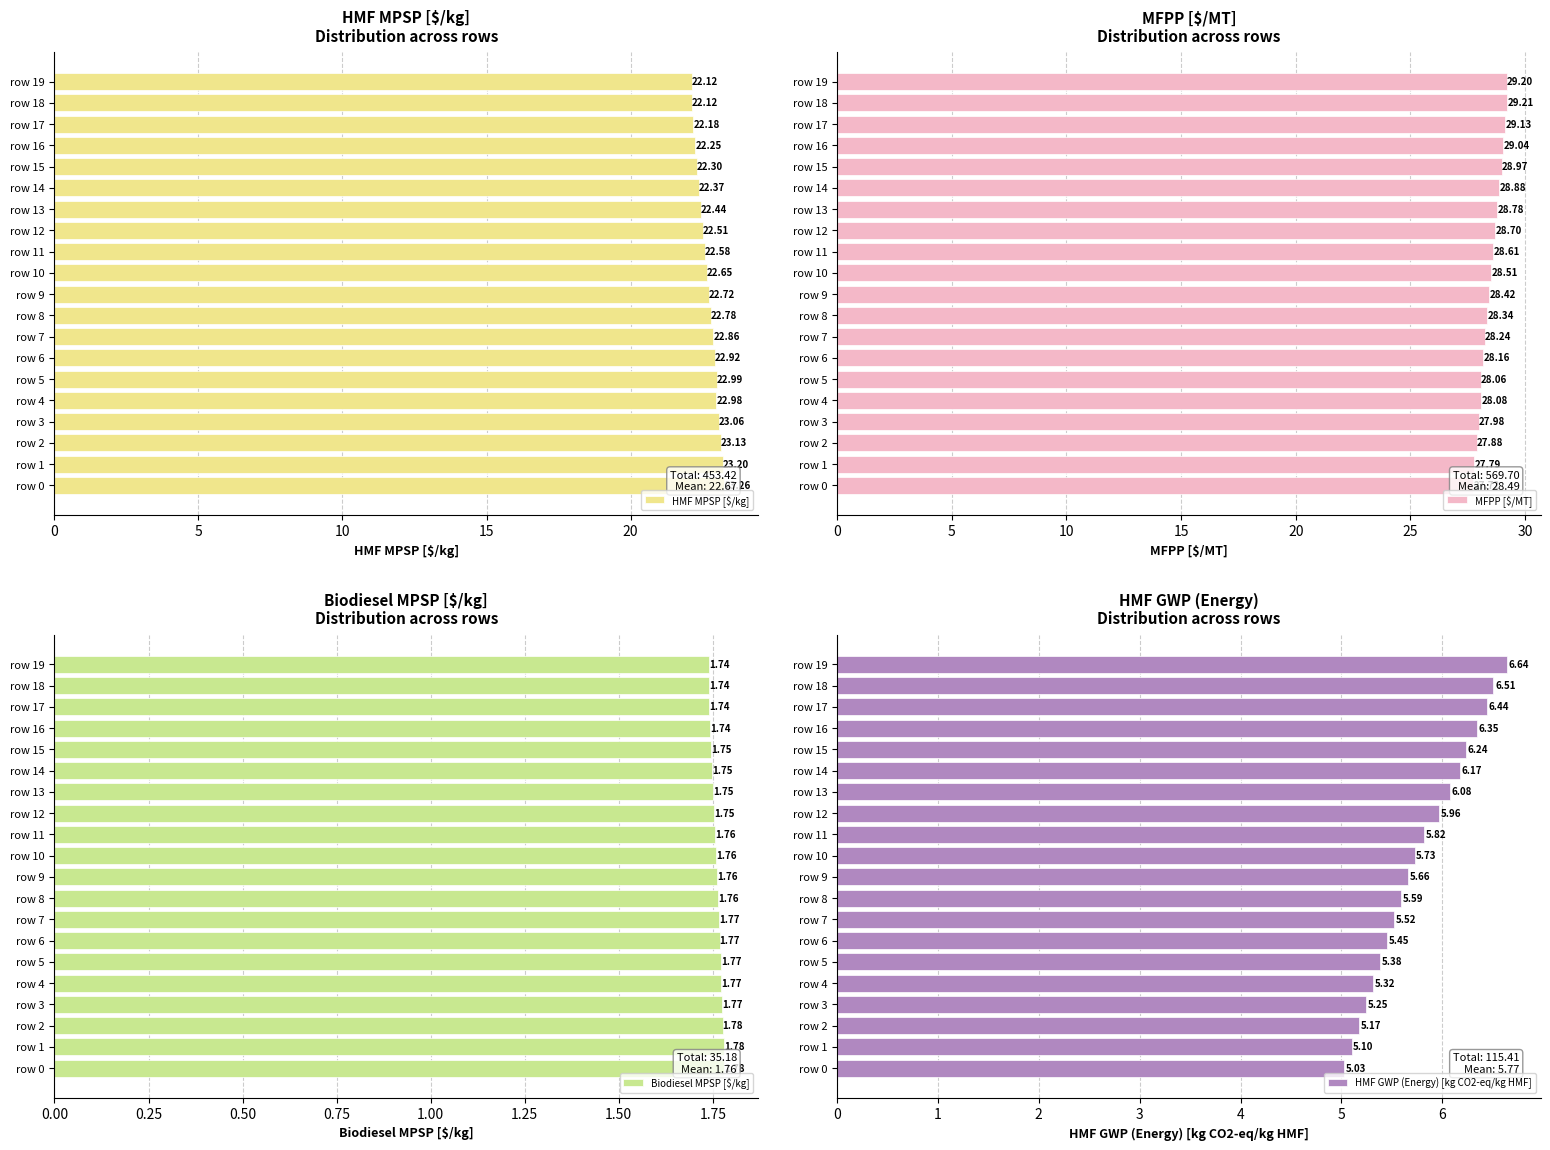

How many bars are there in total?

80